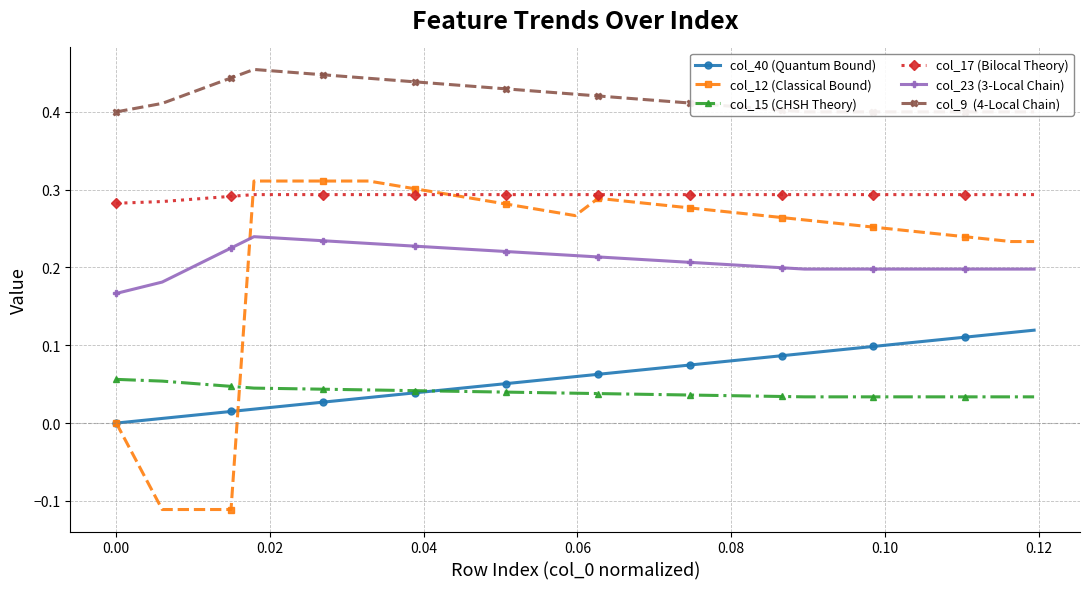

True or false: col_17 (Bilocal Theory) and col_15 (CHSH Theory) cross at least once.

False